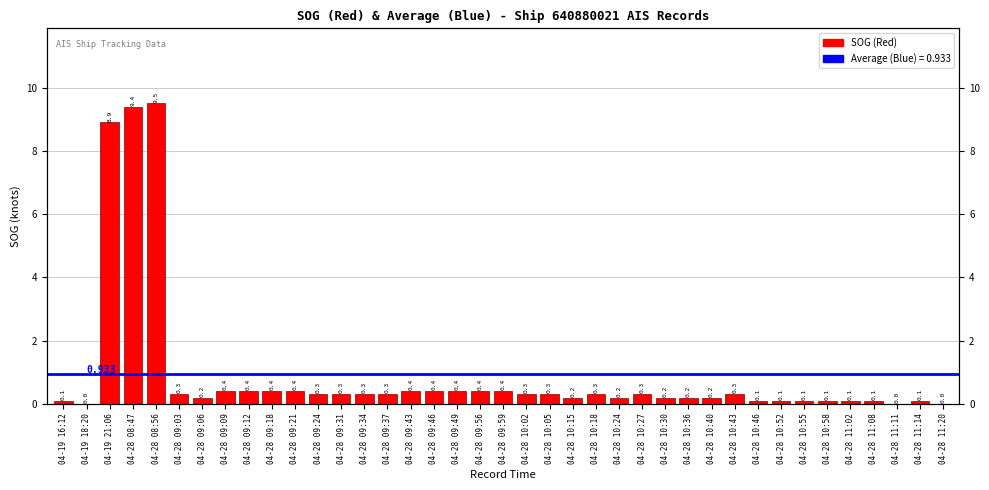

What is the difference between the maximum and minimum values?

9.5